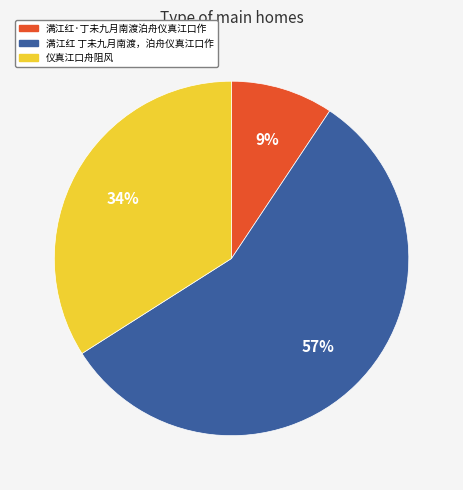

Combined, do 仪真江口舟阻风 and 满江红 丁未九月南渡，泊舟仪真江口作 account for over 50%?

Yes